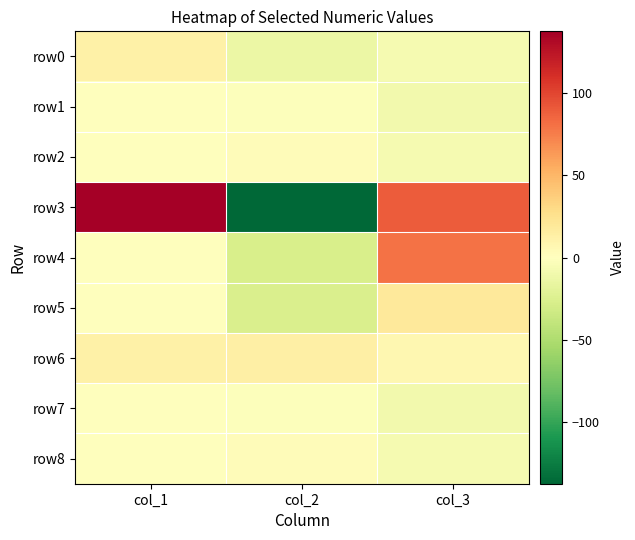

How many series are shown in this chart?

9